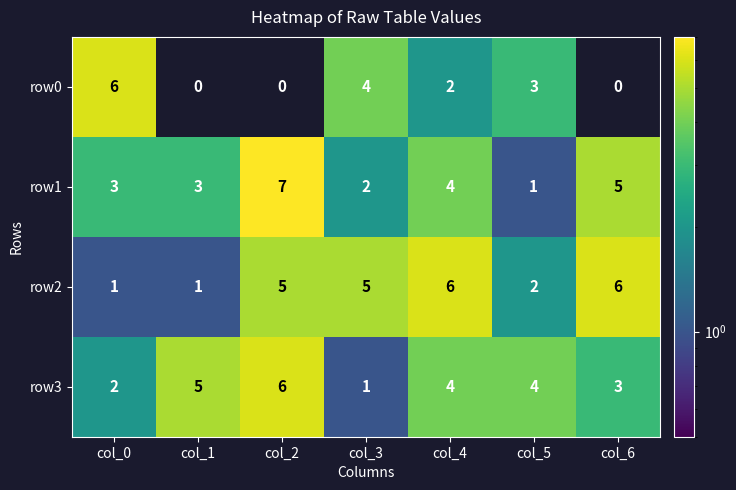

Reading left to right, list all the values displayed in this chart.

row0: 6	0	0	4	2	3	0
row1: 3	3	7	2	4	1	5
row2: 1	1	5	5	6	2	6
row3: 2	5	6	1	4	4	3